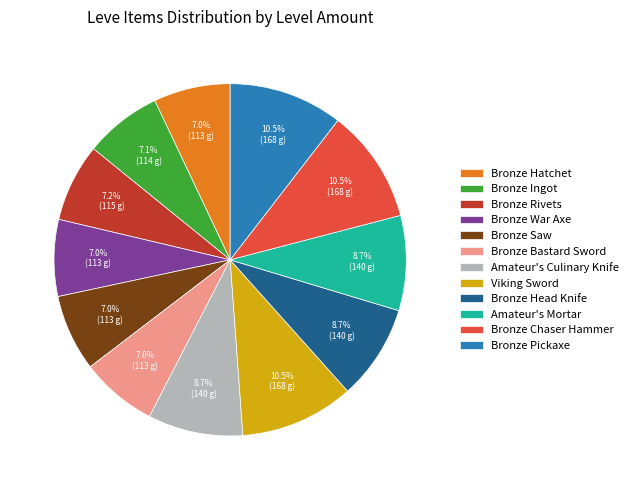

Is Bronze Ingot the majority of the pie?

No